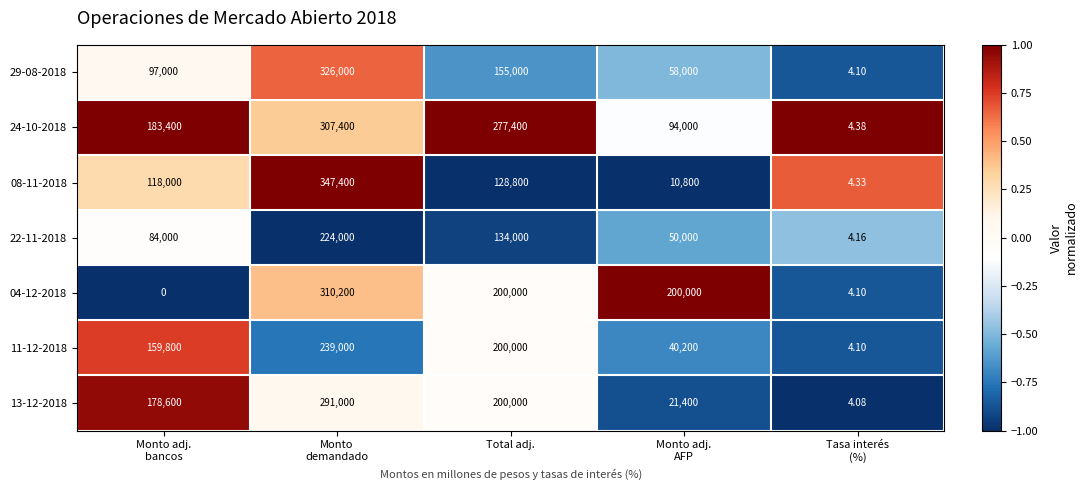

What is the maximum value shown in the chart?

347400.0